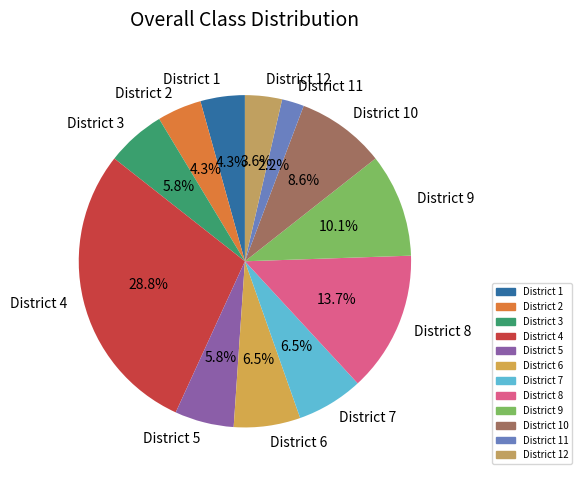

To the nearest percent, what is the combined percentage of District 1 and District 8?

18%